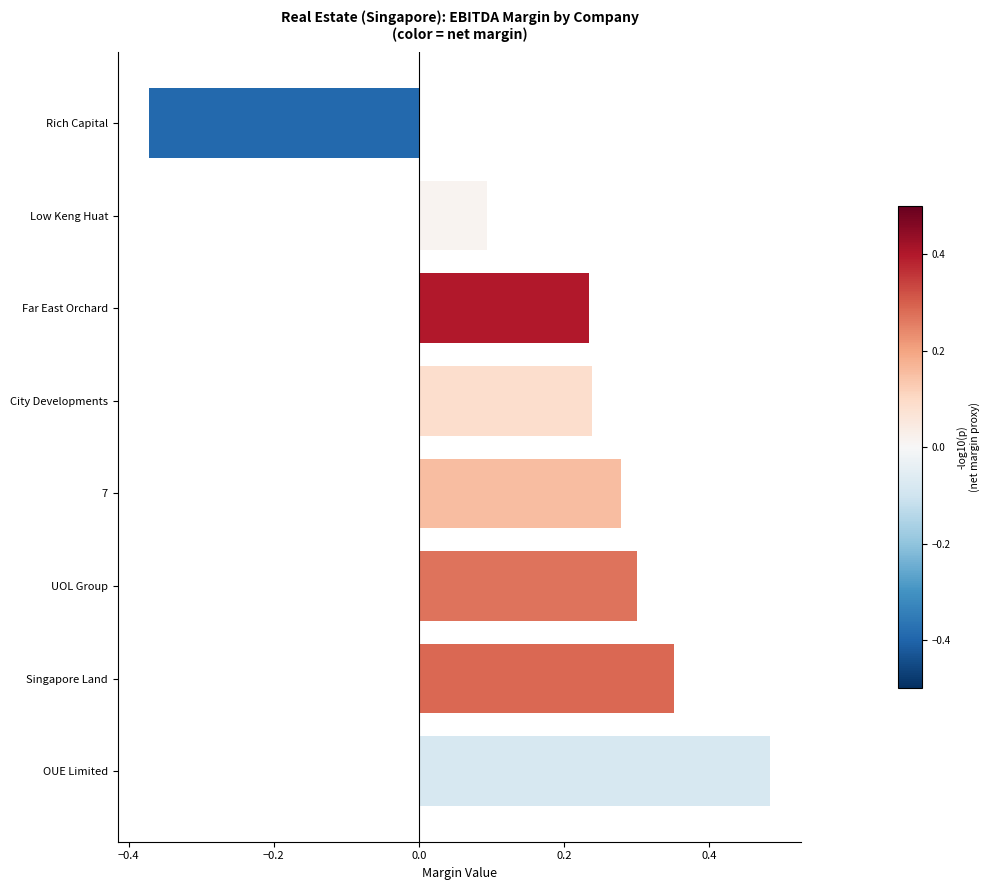

Between UOL Group and Far East Orchard, which is larger?

UOL Group